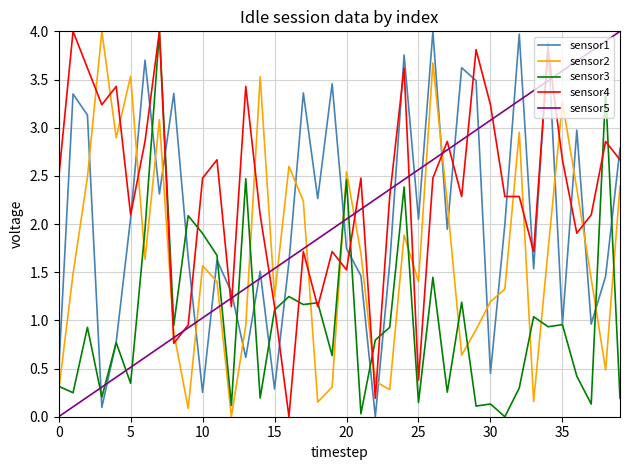

What is the greatest value displayed?

4.0